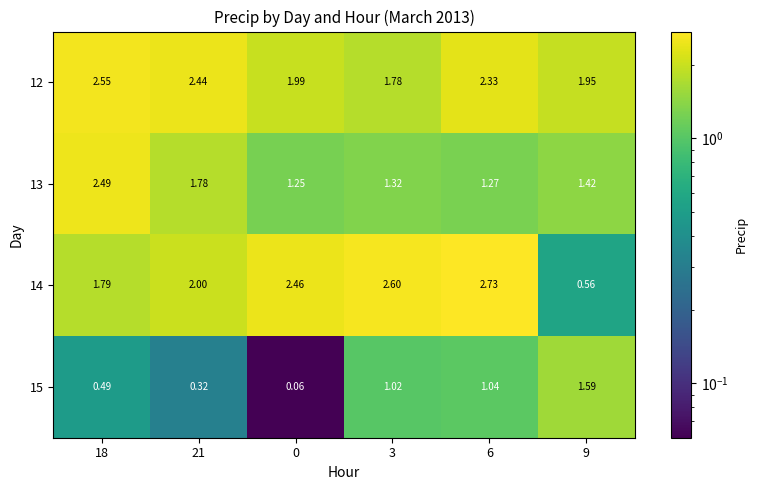

How many categories are shown in the chart?

6